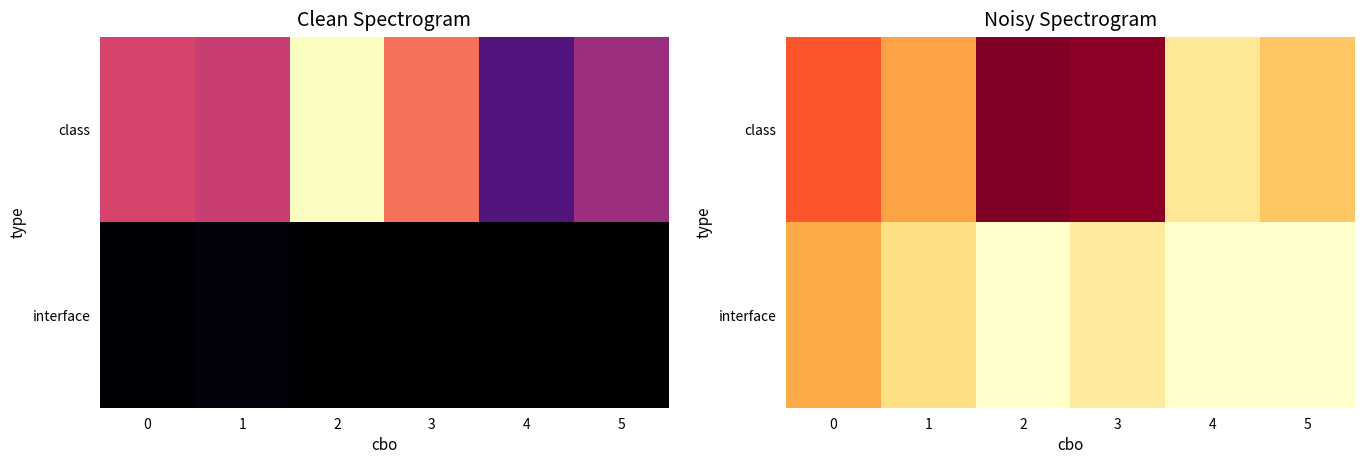

What is the difference between the maximum and minimum values in the interface series?

738.1